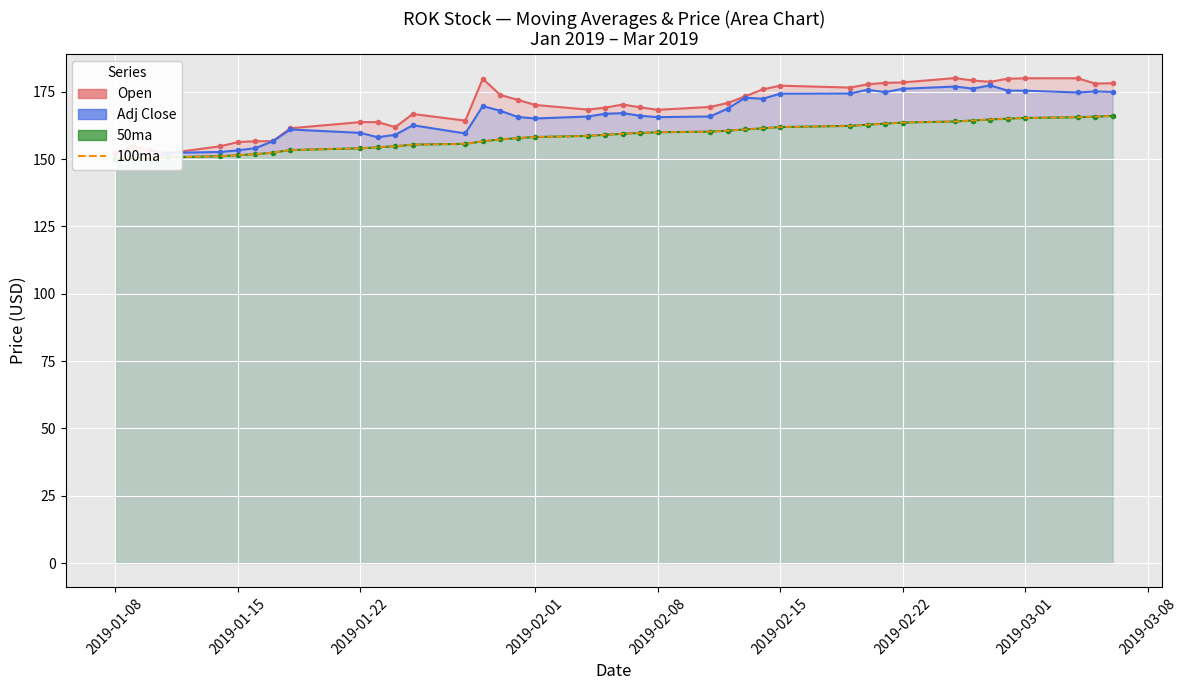

True or false: the data has more than 1 interior local peaks.

False